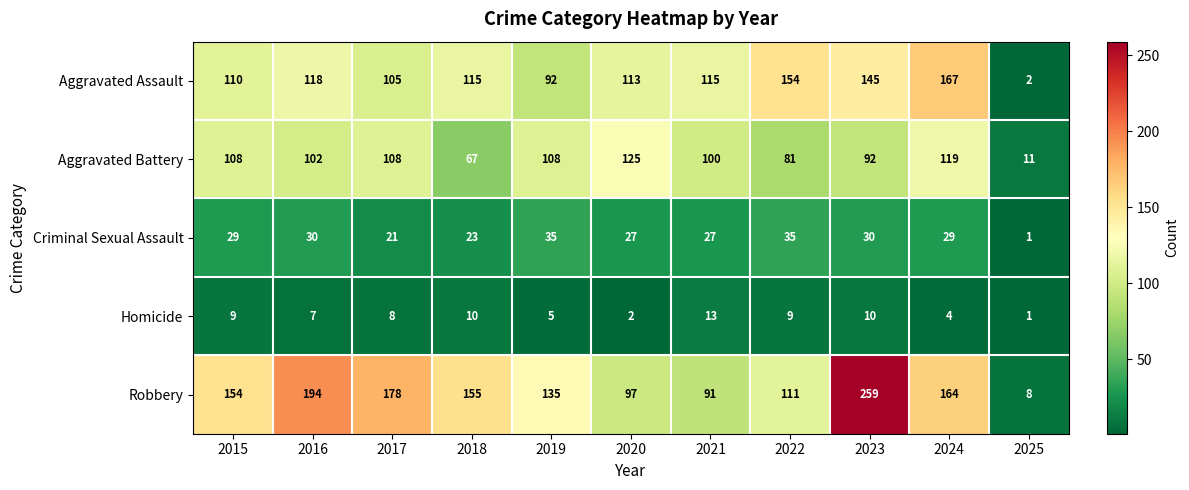

Count the number of data series in this chart.

5